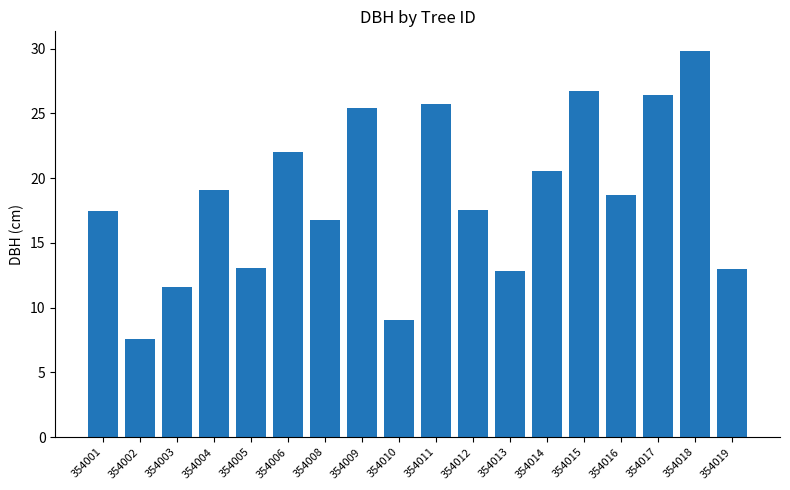

Which label corresponds to the smallest value in the chart?

354002